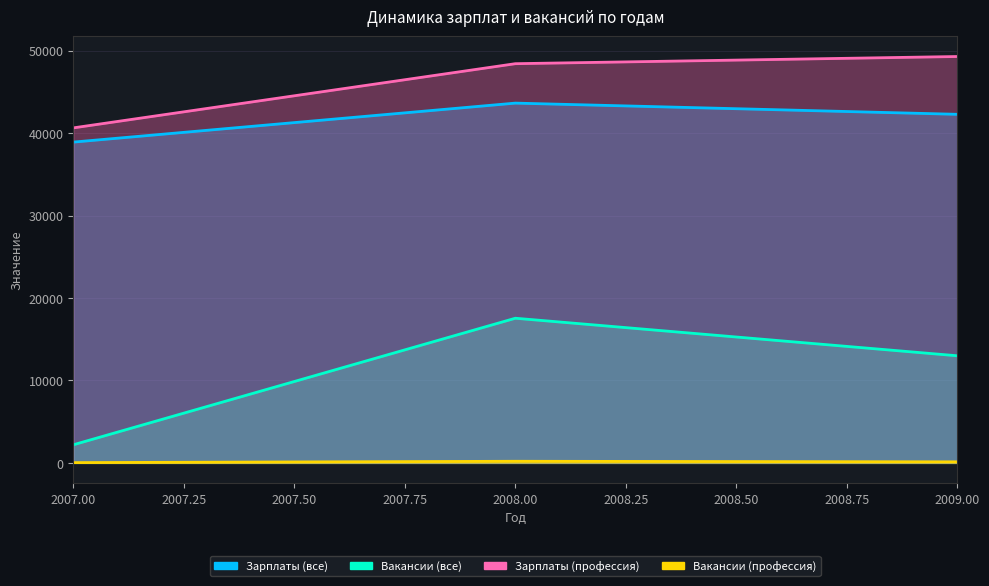

What is the difference between the second highest and minimum values in the Динамика количества вакансий по годам для выбранной профессии series?

93